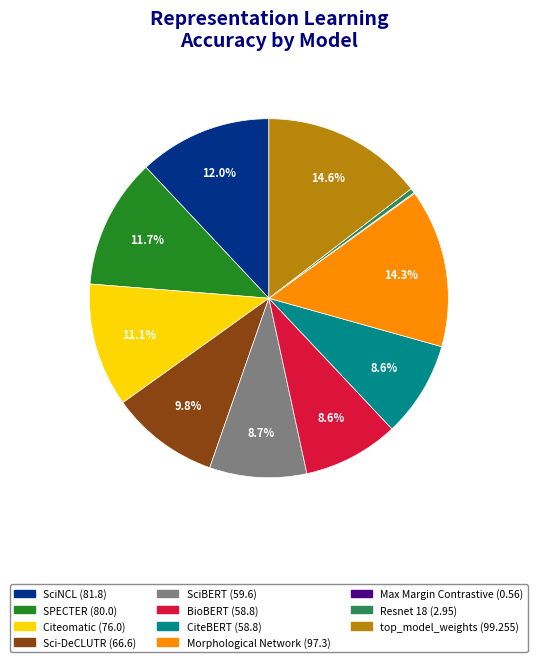

How much of the chart is everything except SciBERT?

91.3%